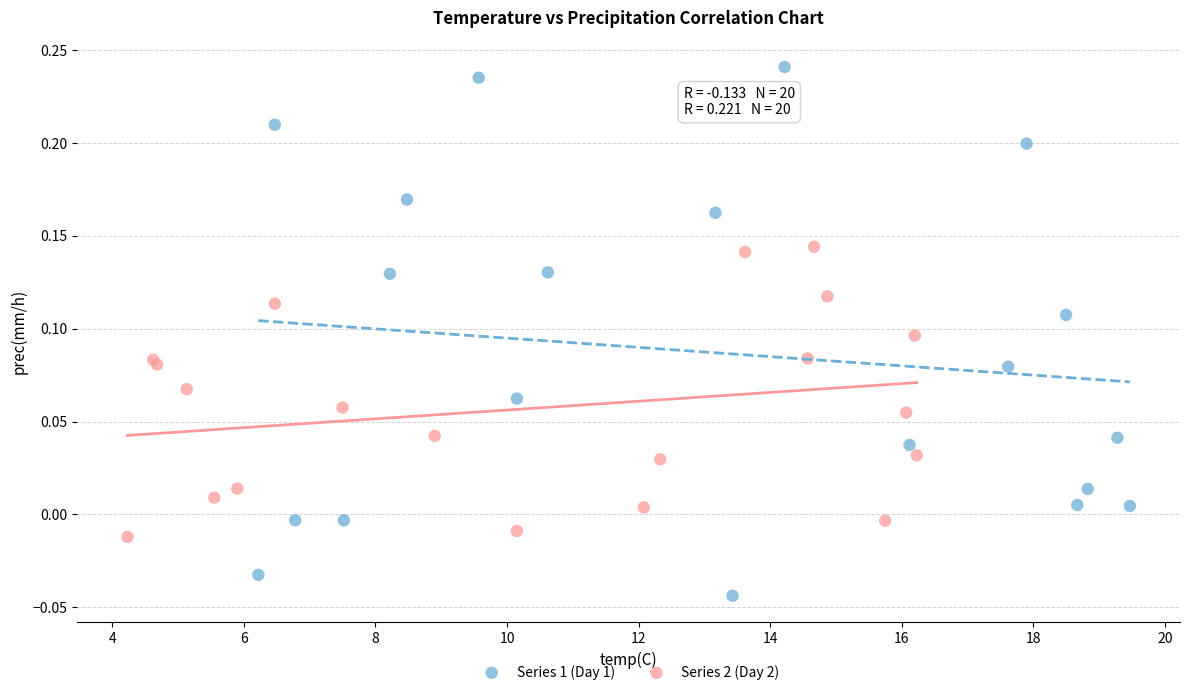

Which series contains the lowest Y value?

Series 1 (Day 1)